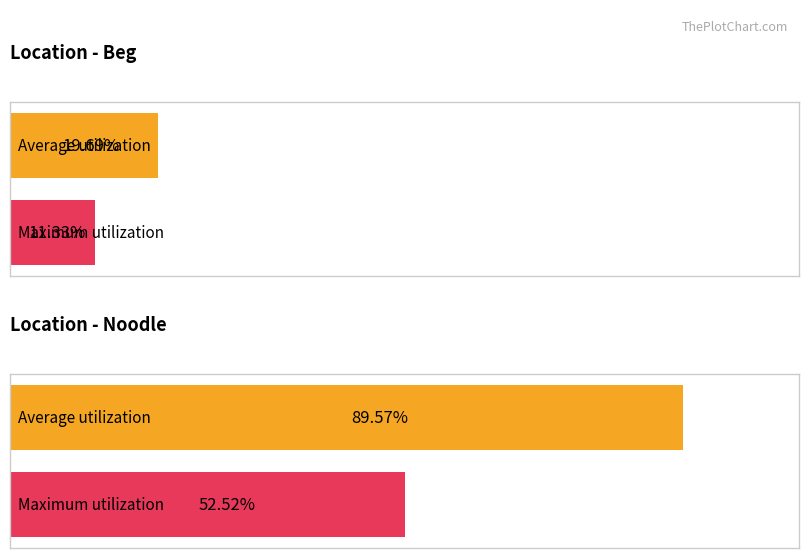

Rank the series by their average value, from highest to lowest.

Average utilization, Maximum utilization